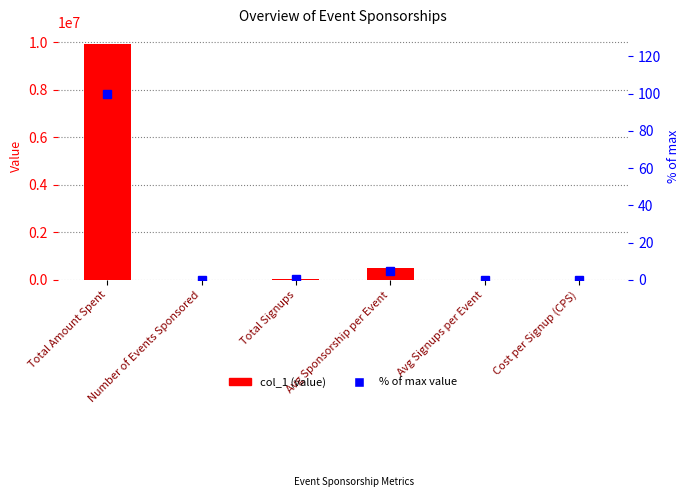

What is the value of the % of max bar at the 4th from the left?

5.0